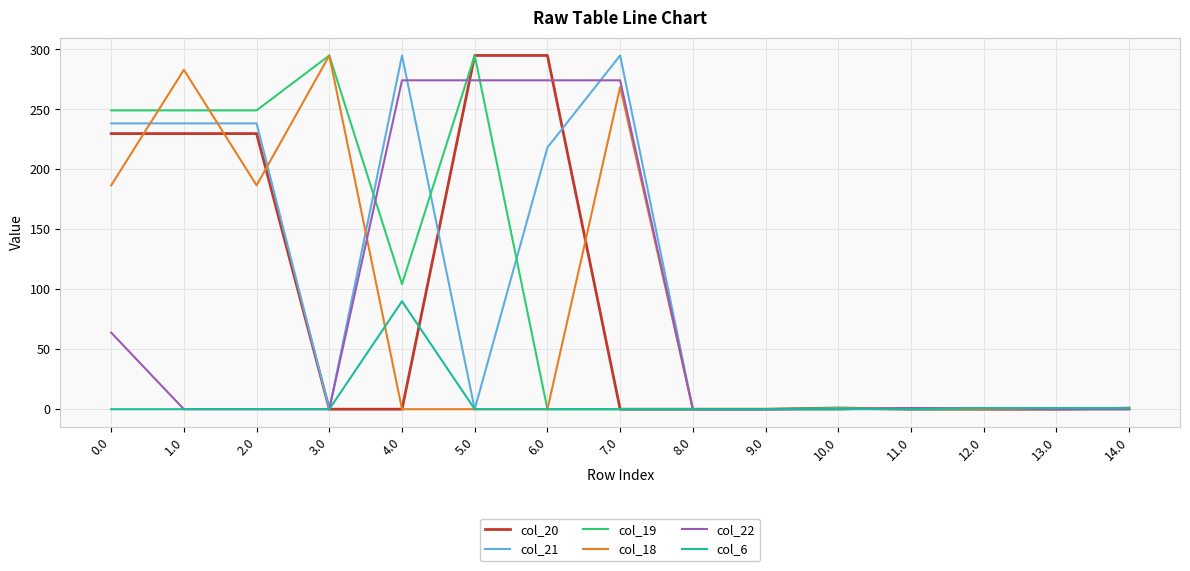

The col_21 series shows 0.0 at 10.0. True or false?

True